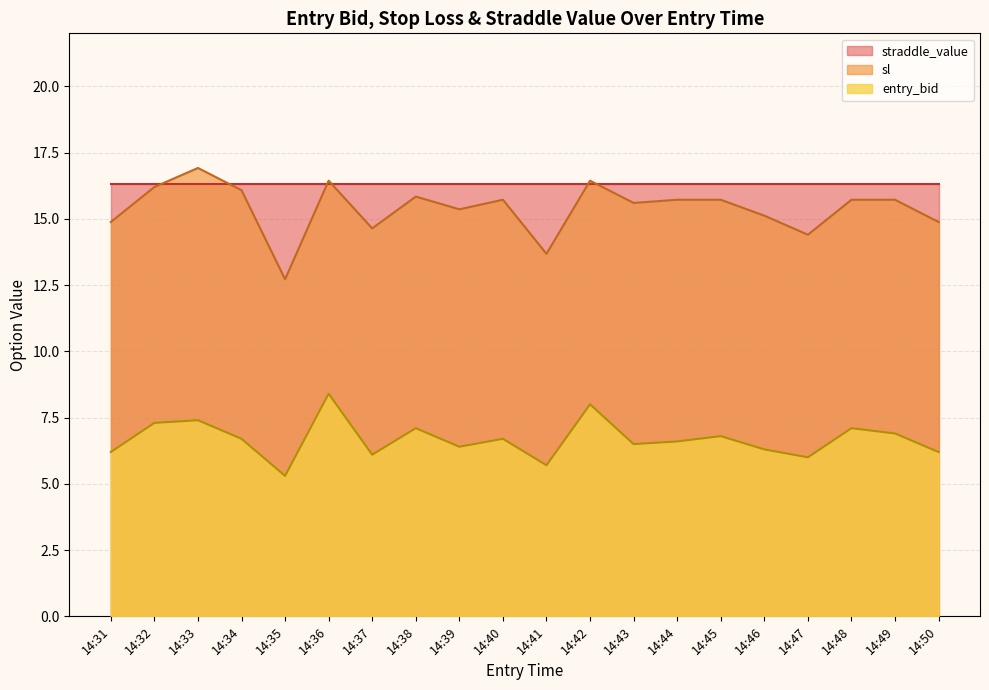

Does the chart display data point markers on the line(s)?

No